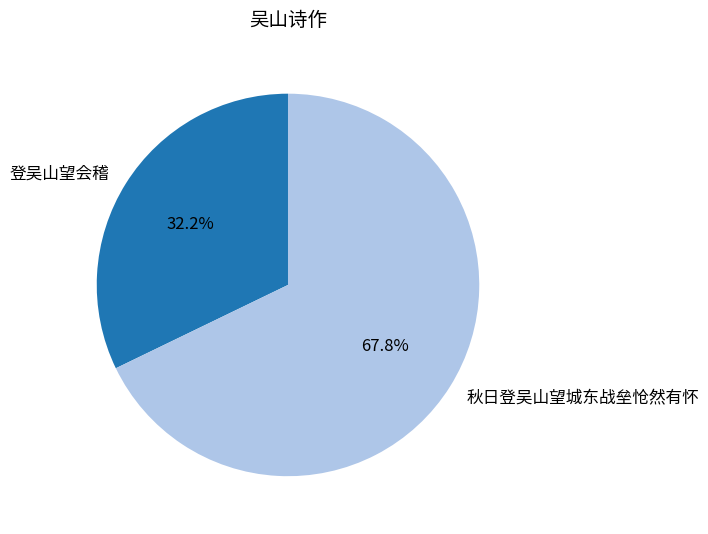

Count the number of slices in the pie.

2